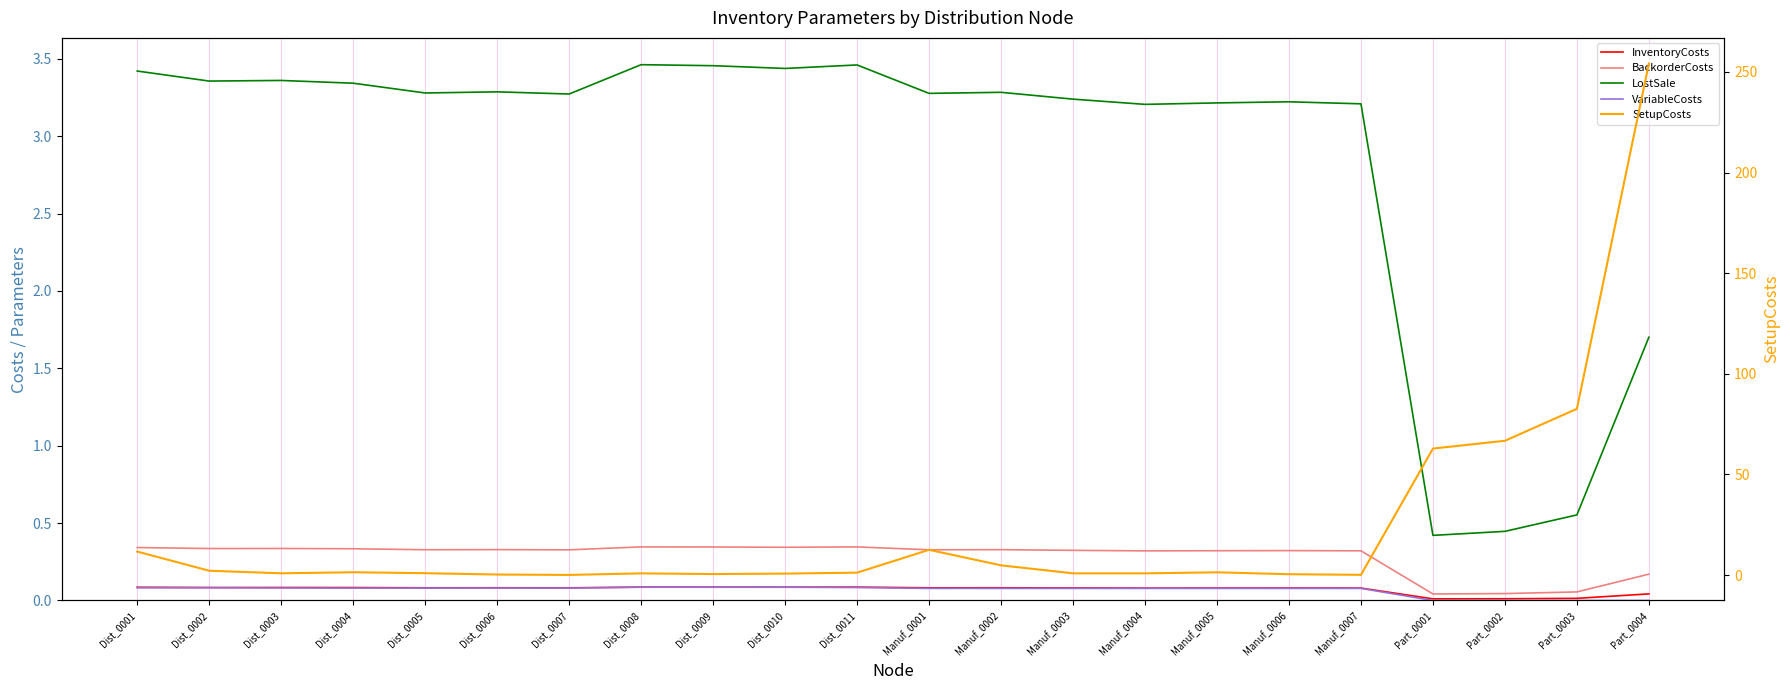

True or false: LostSale has a value of 3.3 at Manuf_0002.

True